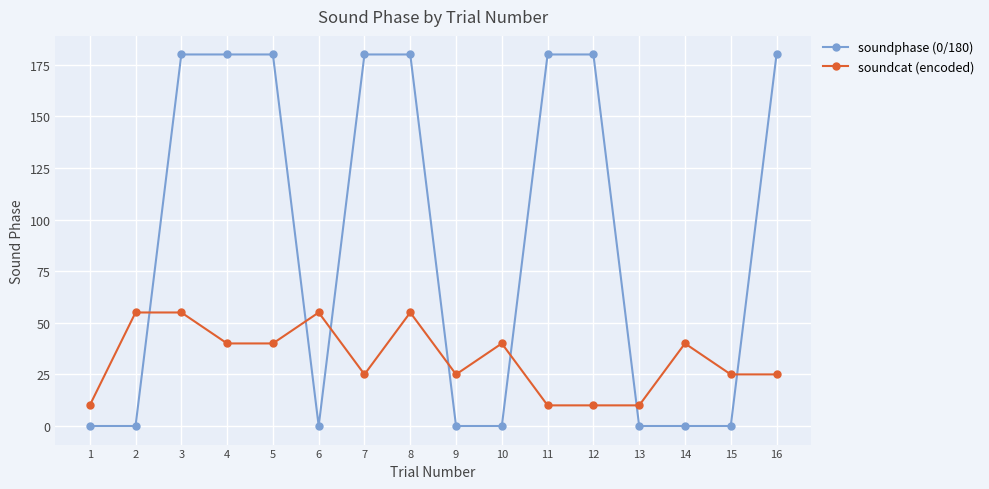

What is the maximum value shown in the chart?

180